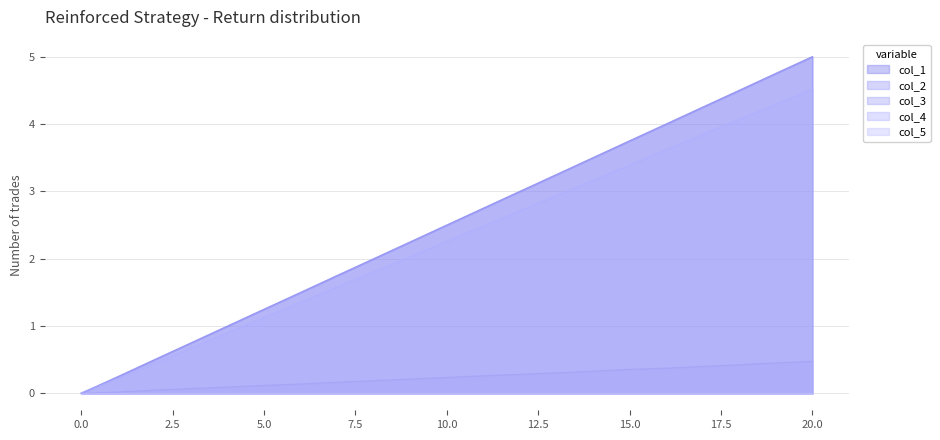

Does the chart have visible grid lines?

Yes